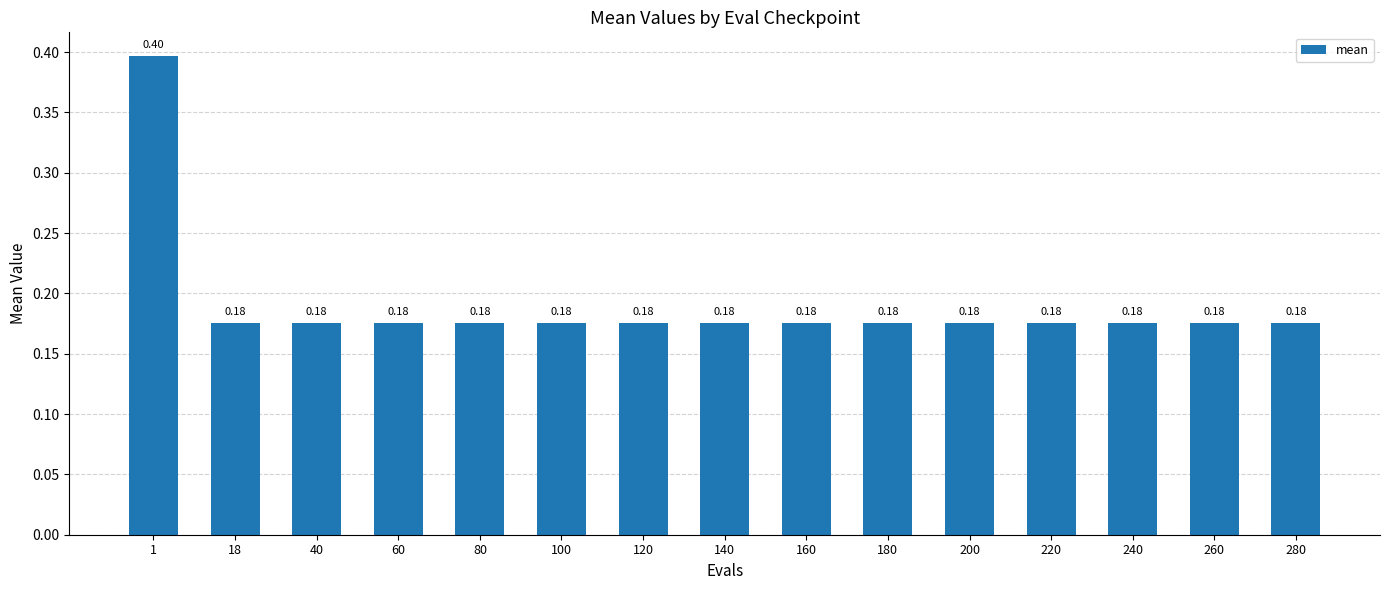

What is the sum of the values at 100 and 280?

0.4